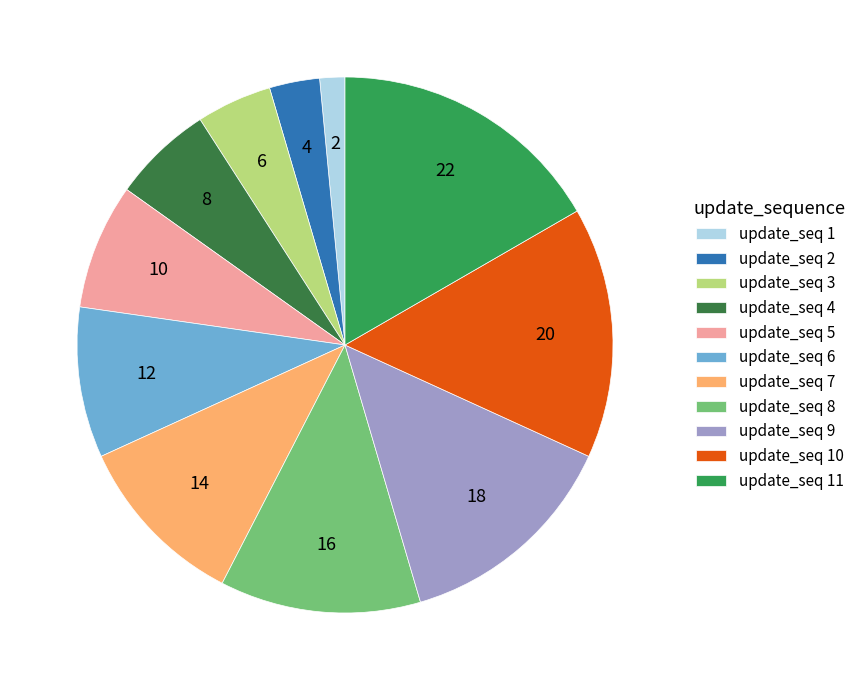

Does any single category account for the majority?

No